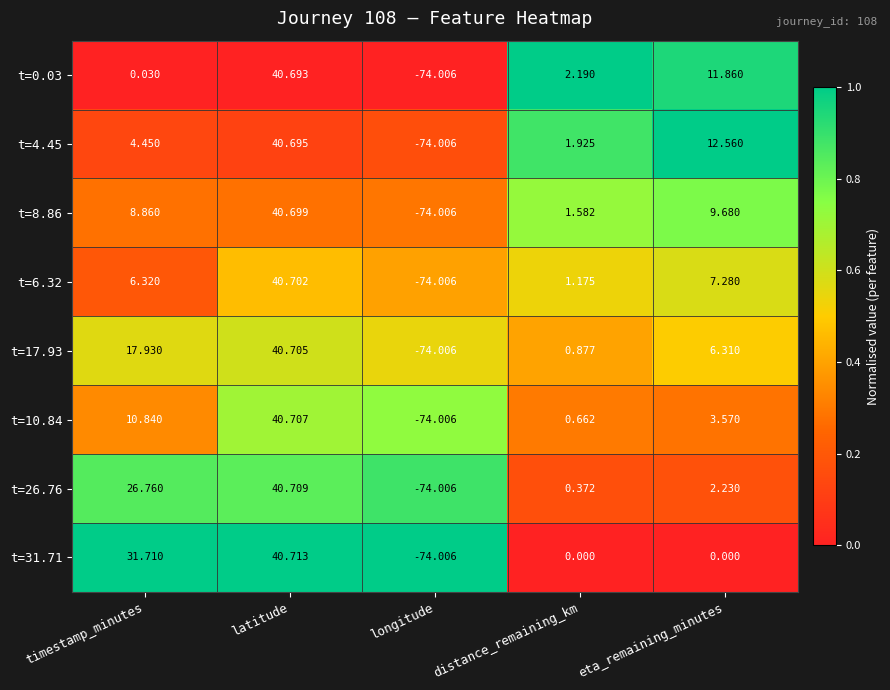

At which label does t=6.32 reach its minimum?

longitude